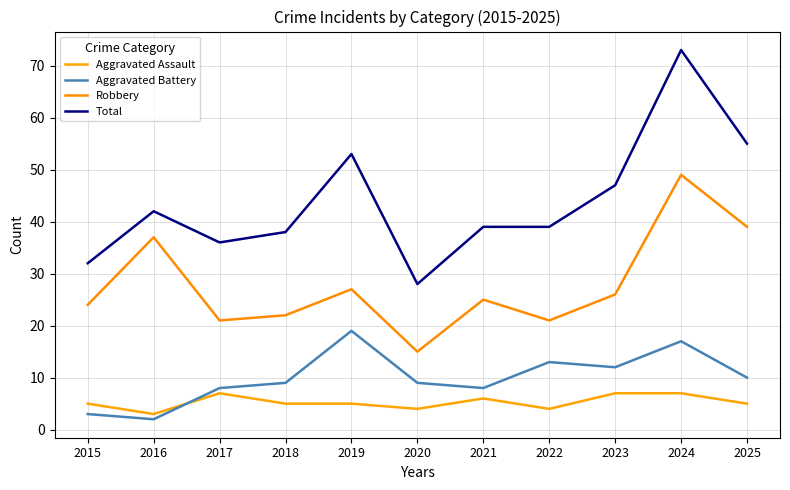

Between 2018 and 2023, which is larger?

2023